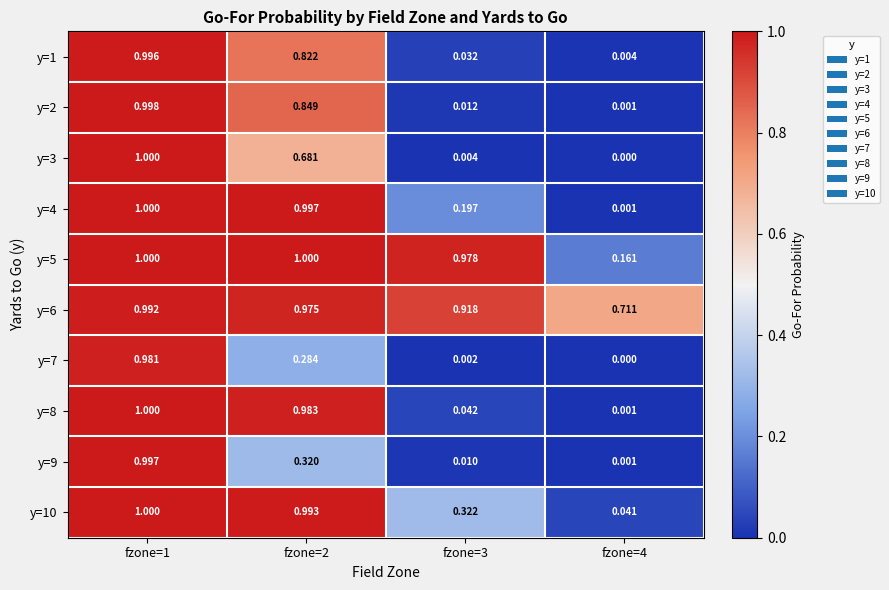

Is the value of y=8 at fzone=1 greater than the value of y=2 at fzone=1?

Yes